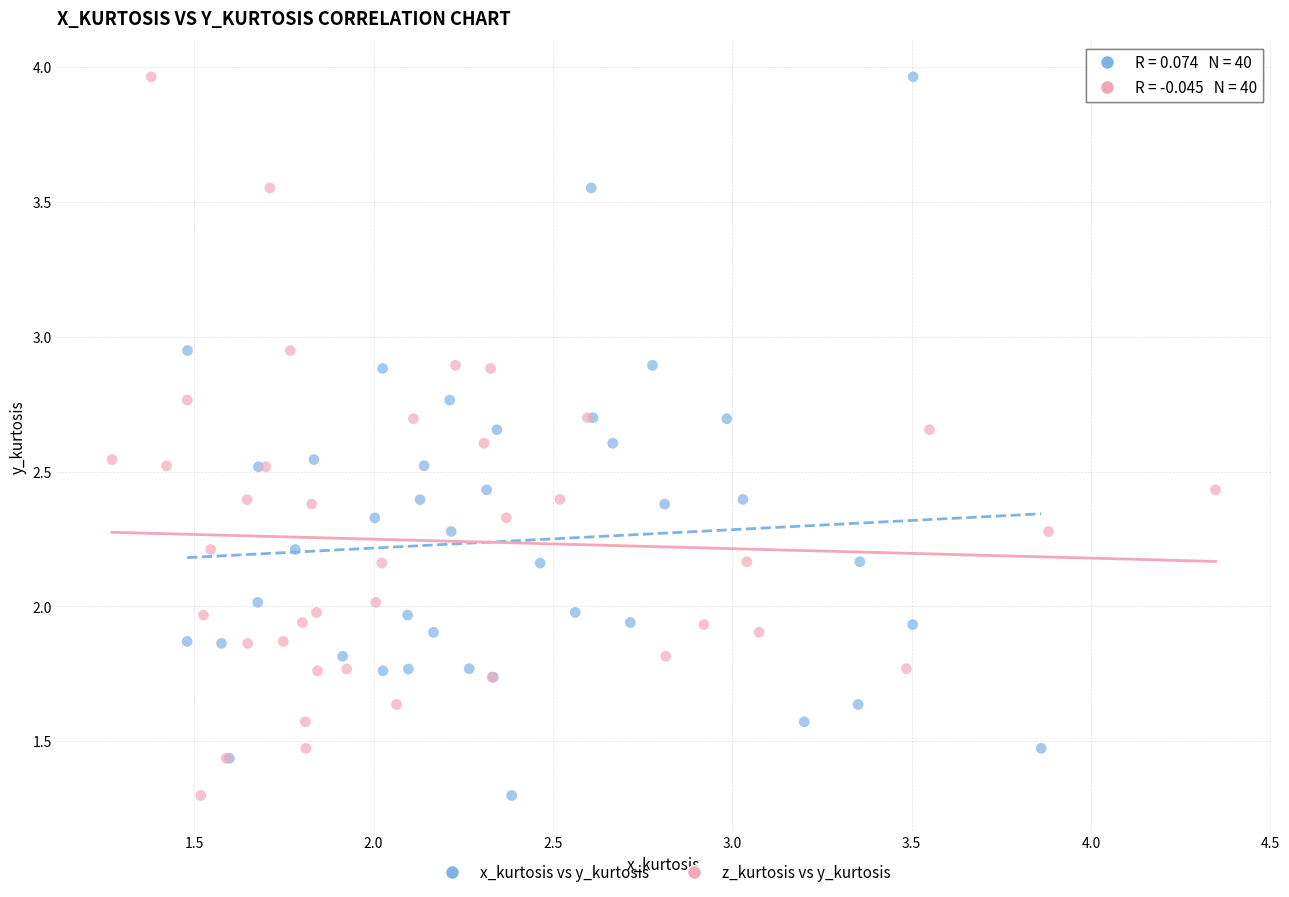

What are all the series names shown in the legend?

x_kurtosis vs y_kurtosis, z_kurtosis vs y_kurtosis